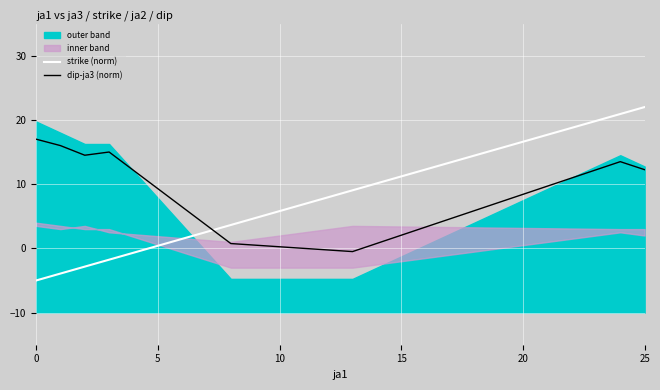

True or false: dip-ja3 (norm) has more than 2 interior local peaks.

False